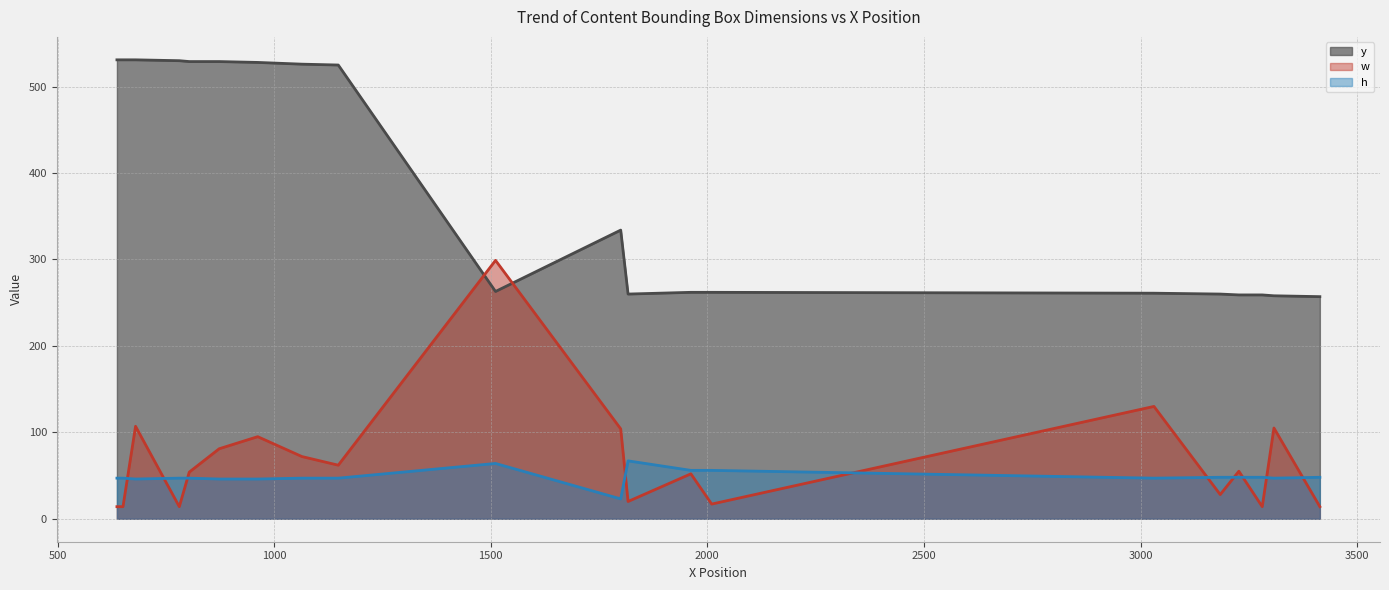

After their last crossing, which series has the higher values: h or w?

h